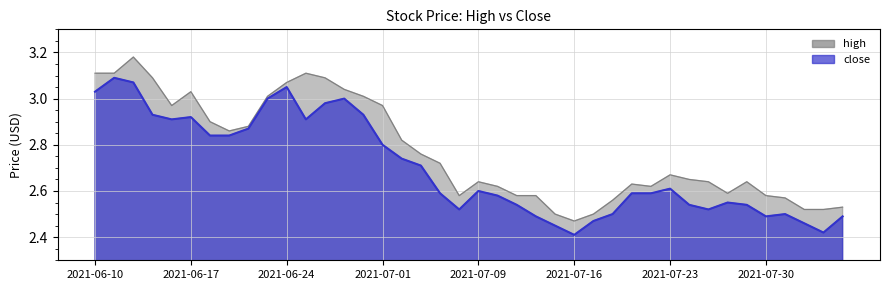

What is the difference between the close values at 2021-06-22 and 2021-06-11?

0.2